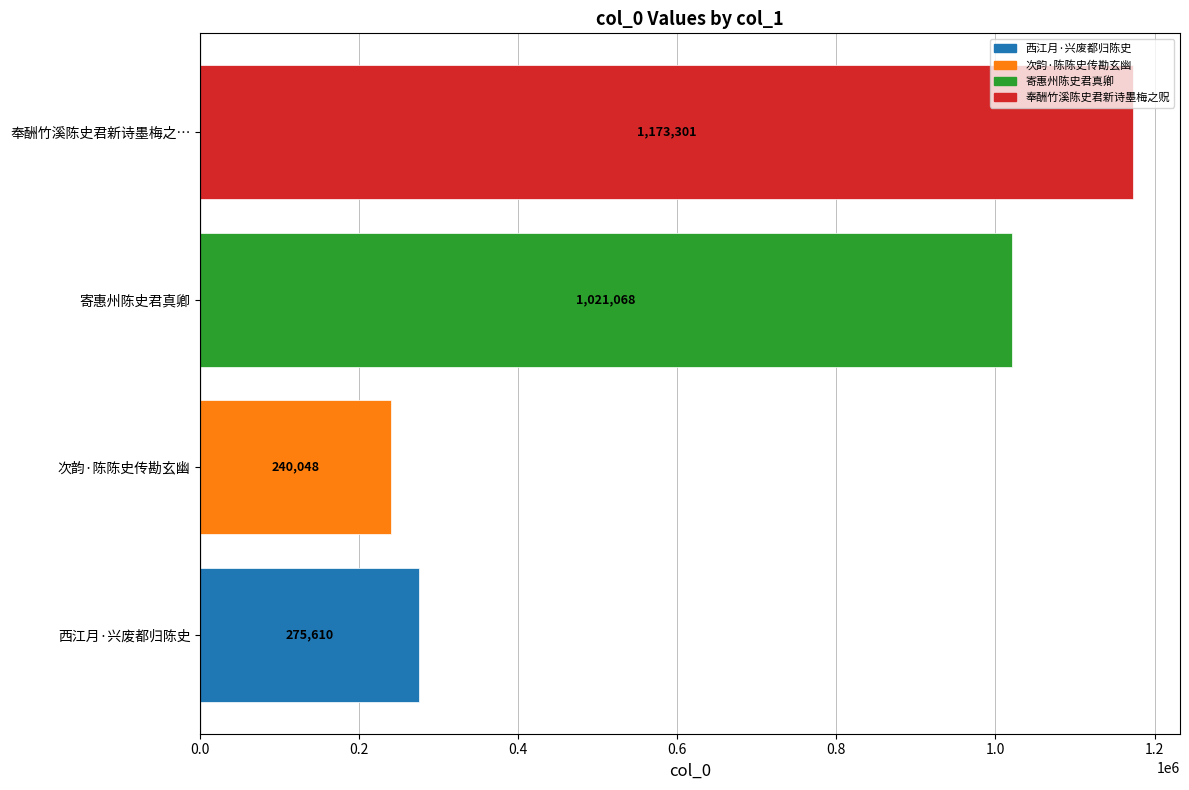

Where is the data nearest to the value 706674?

寄惠州陈史君真卿